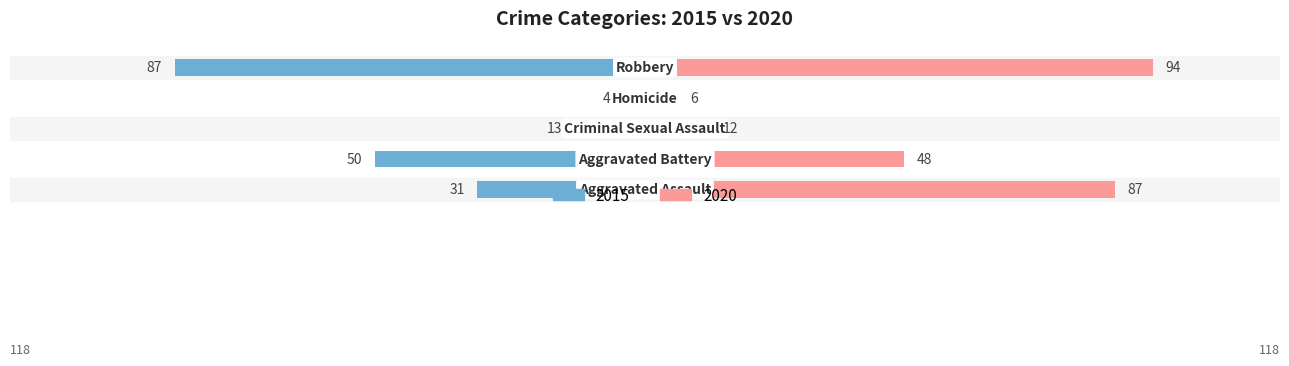

True or false: 2015 has a value of 4 at Homicide.

True